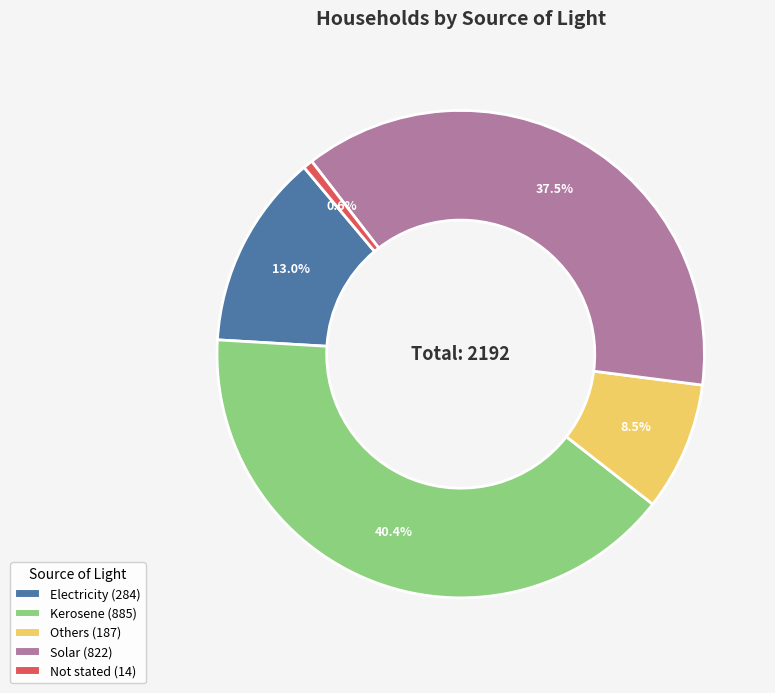

What is the largest slice in the pie chart?

Kerosene